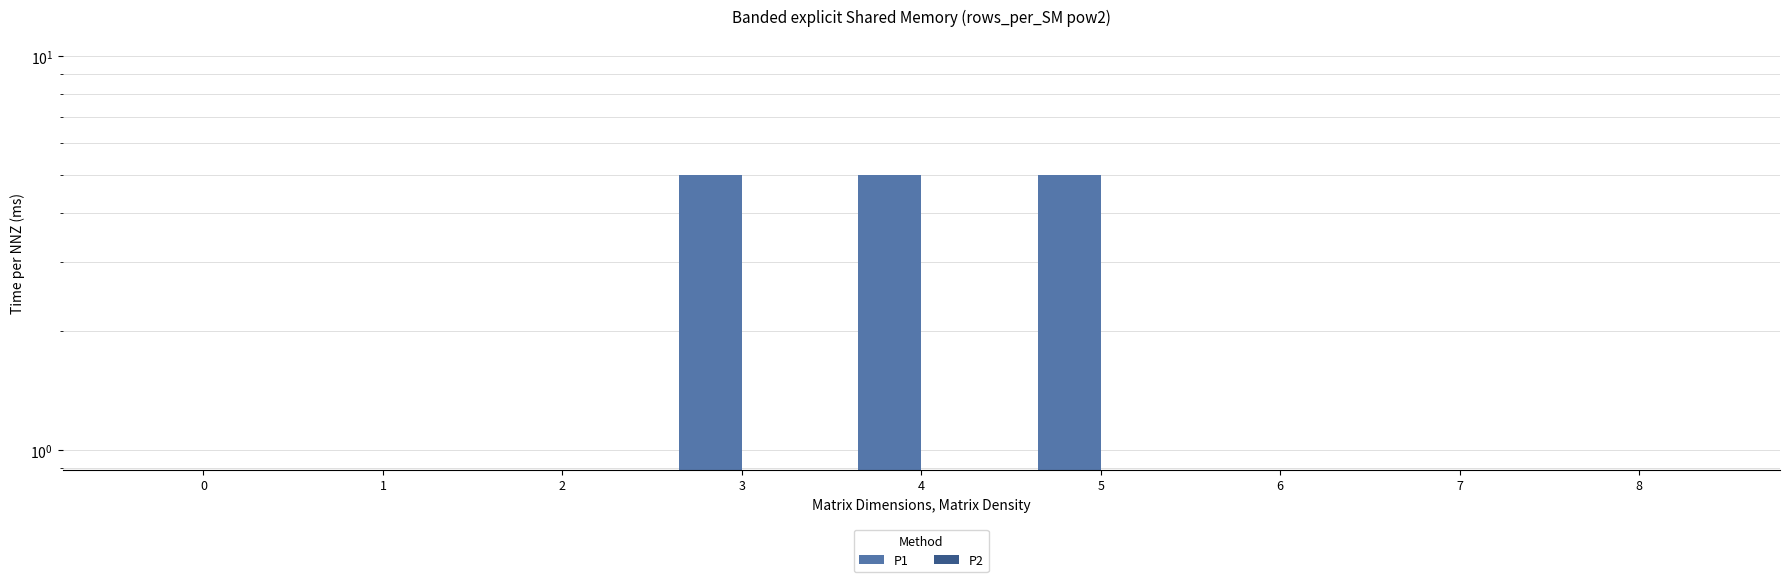

Reading left to right, what are all the values shown in this chart?

P1: 0	0	0	5	5	5	0	0	0
P2: 0	0	0	0	0	0	0	0	0